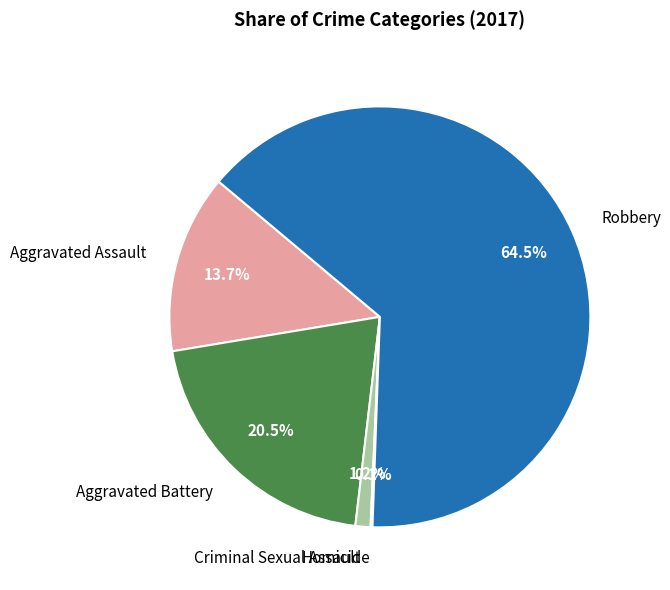

Between Robbery and Aggravated Battery, which is larger?

Robbery